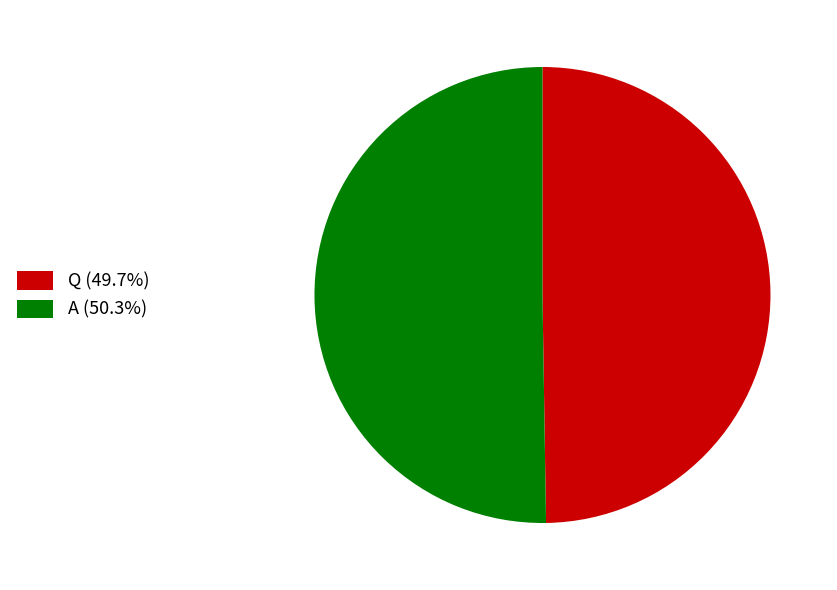

What is the ratio of the value at Q to the value at A?

1.0